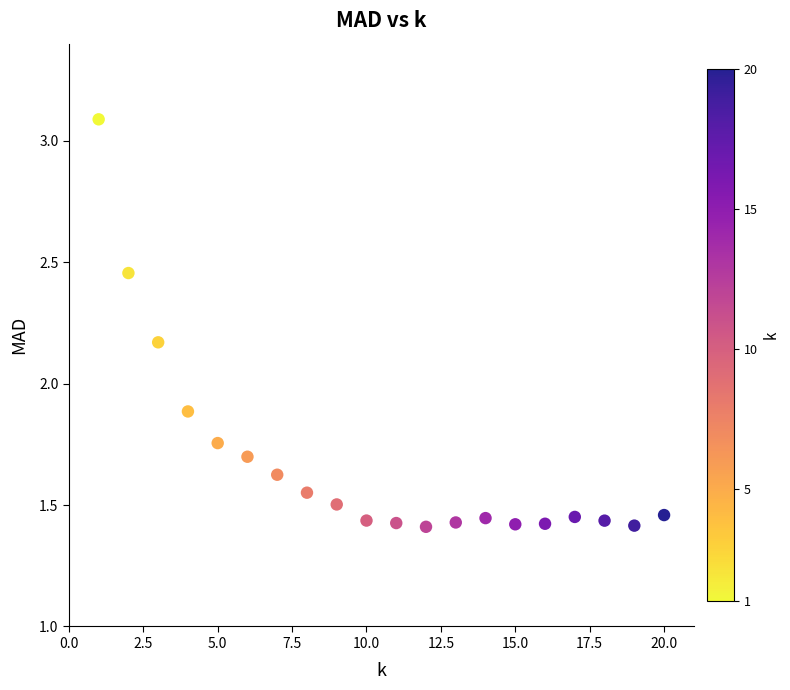

What is the range of Y values (max minus min)?

1.7